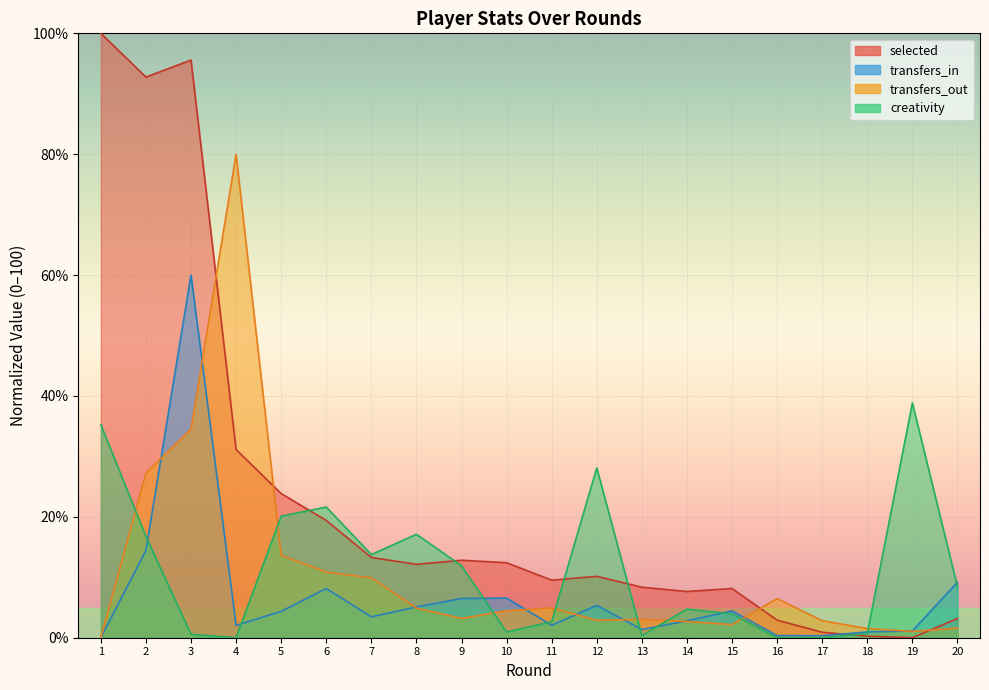

How many values in the selected series are below 12?

10